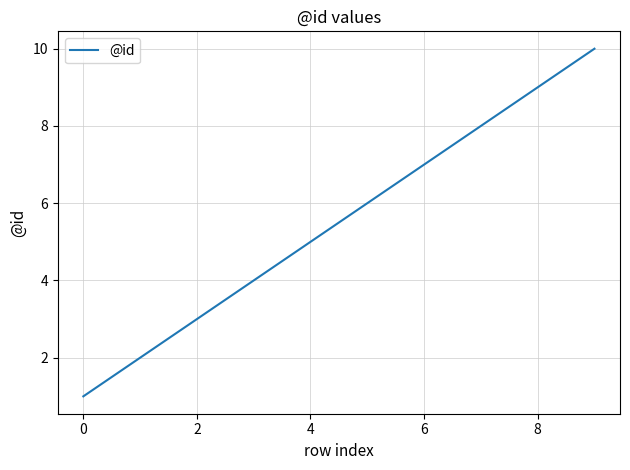

Count the values in the range 3 to 8.

5